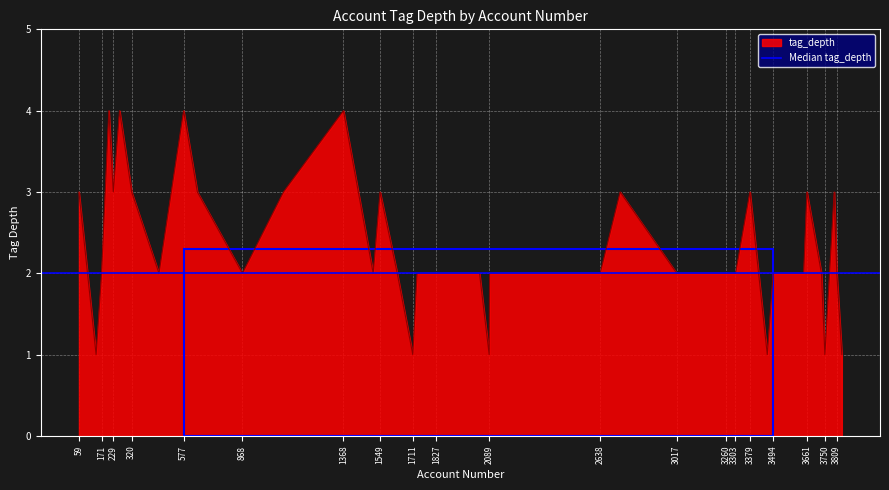

What is the greatest value displayed?

4